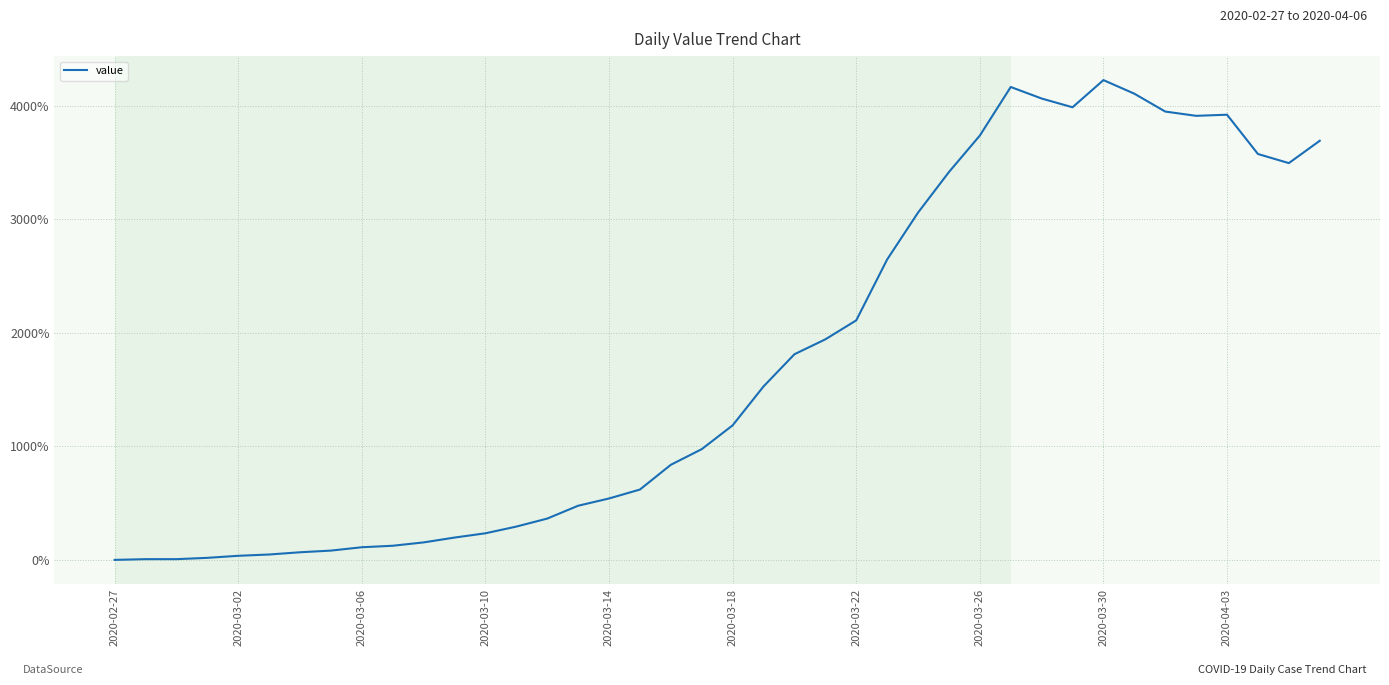

Is this an area chart (filled region under the line)?

No